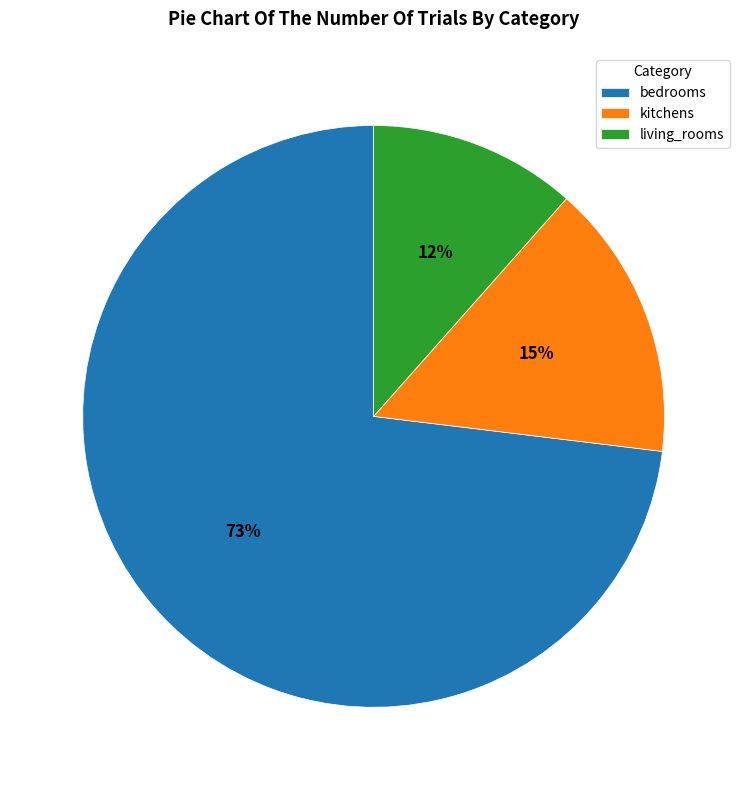

Do bedrooms and kitchens together represent more than half of the pie?

Yes